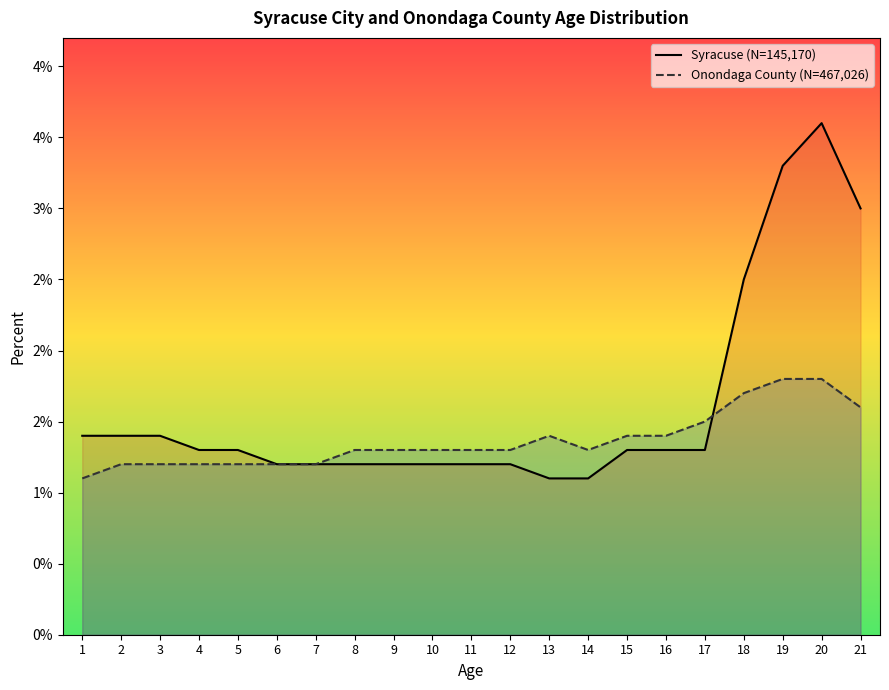

List the series in order of their peak value, lowest first.

Onondaga County (N=467,026), Syracuse (N=145,170)